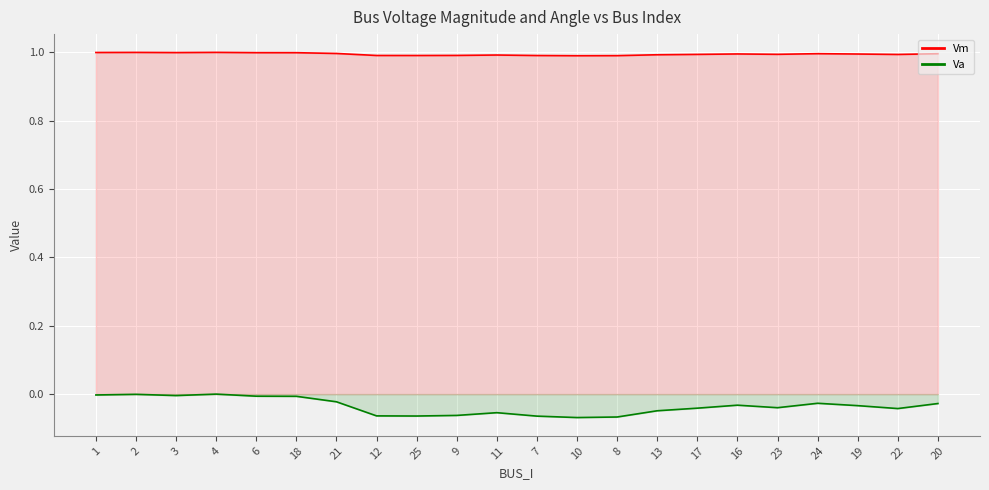

True or false: Vm and Va cross at least once.

False